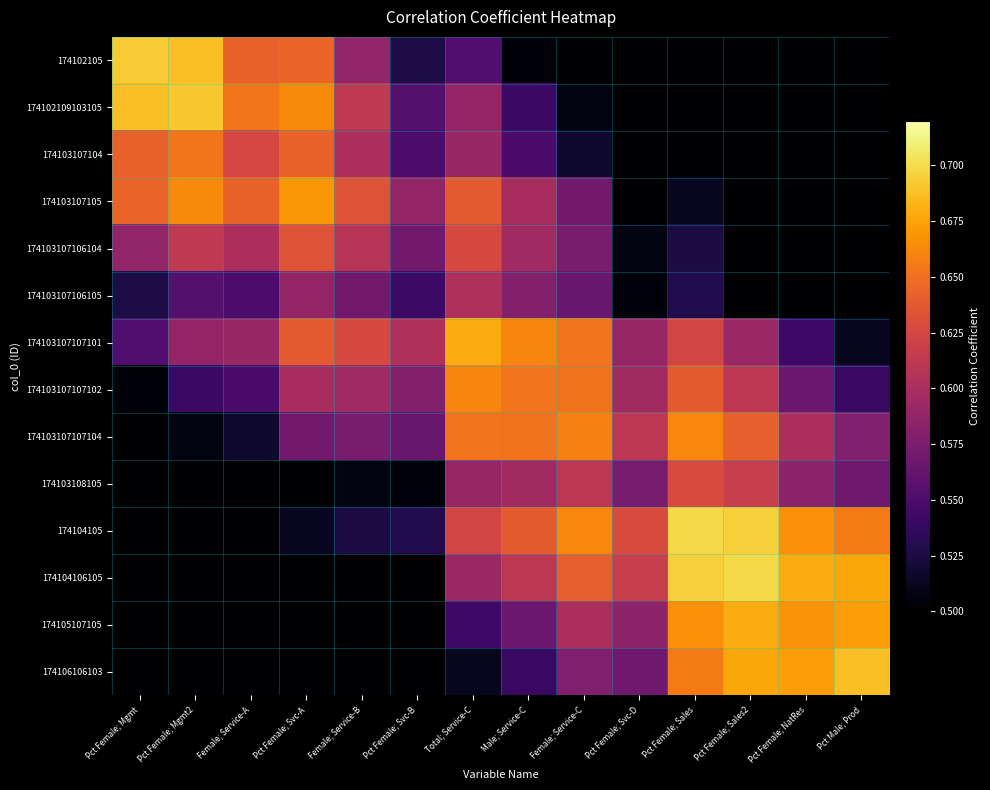

At which category is the sum across all series the highest?

Total; Service-C